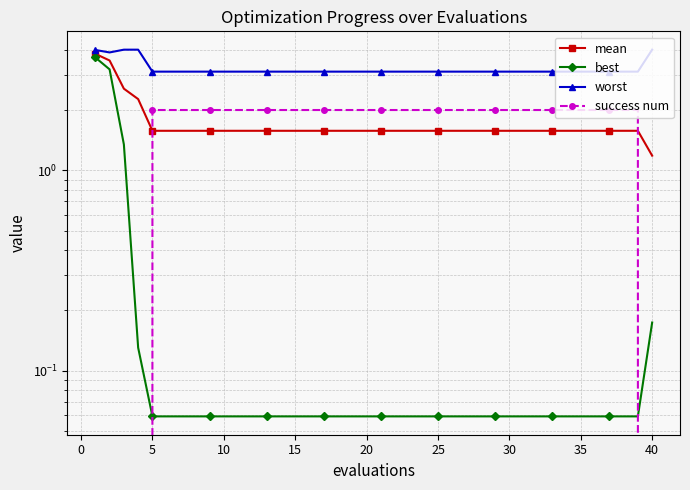

How many data points in success num are less than 2?

5